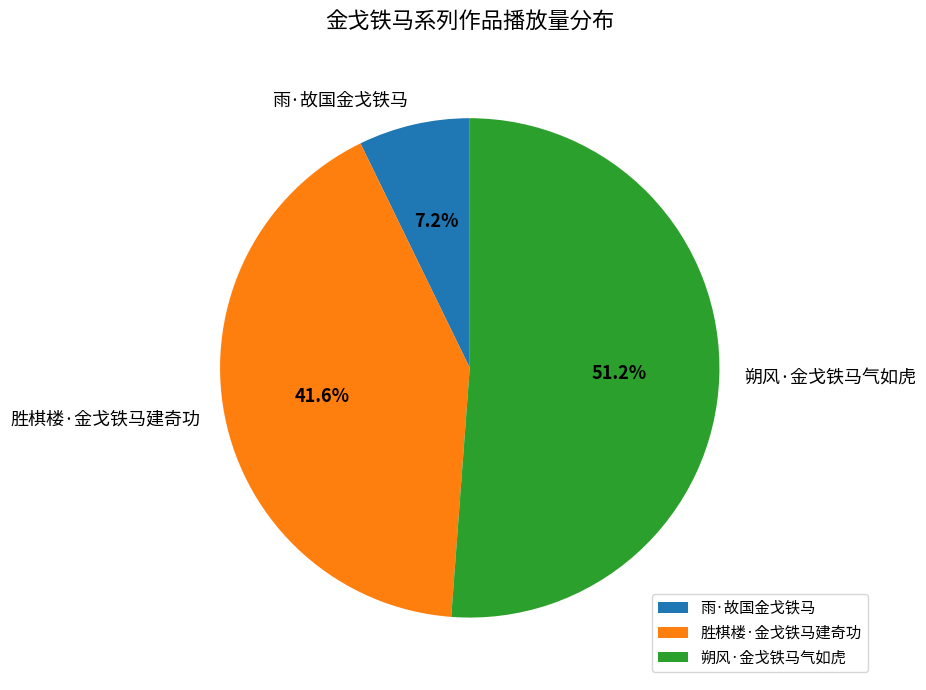

The 朔风·金戈铁马气如虎 slice represents 51% of the pie. True or false?

True